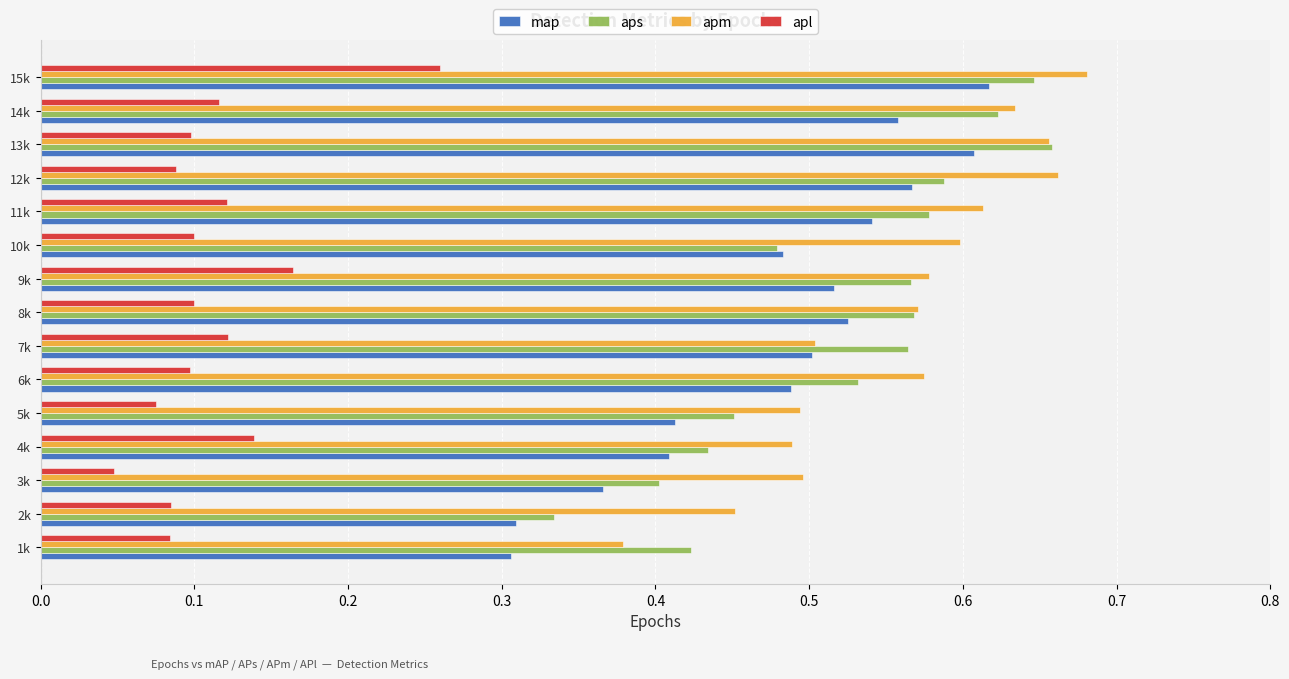

Which label corresponds to the smallest value in the chart?

3k